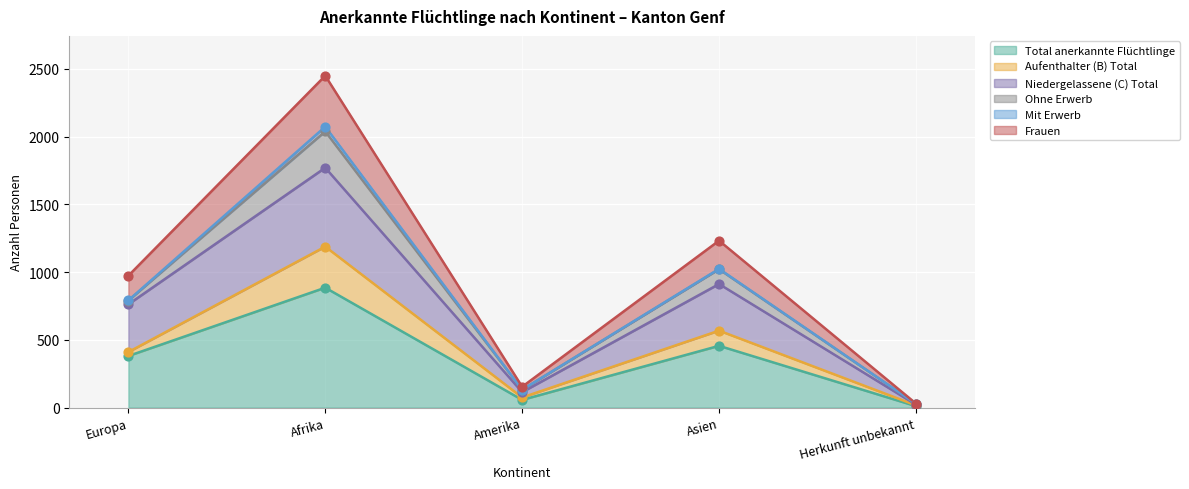

Is it true that Total anerkannte Flüchtlinge equals 381 at Europa?

True